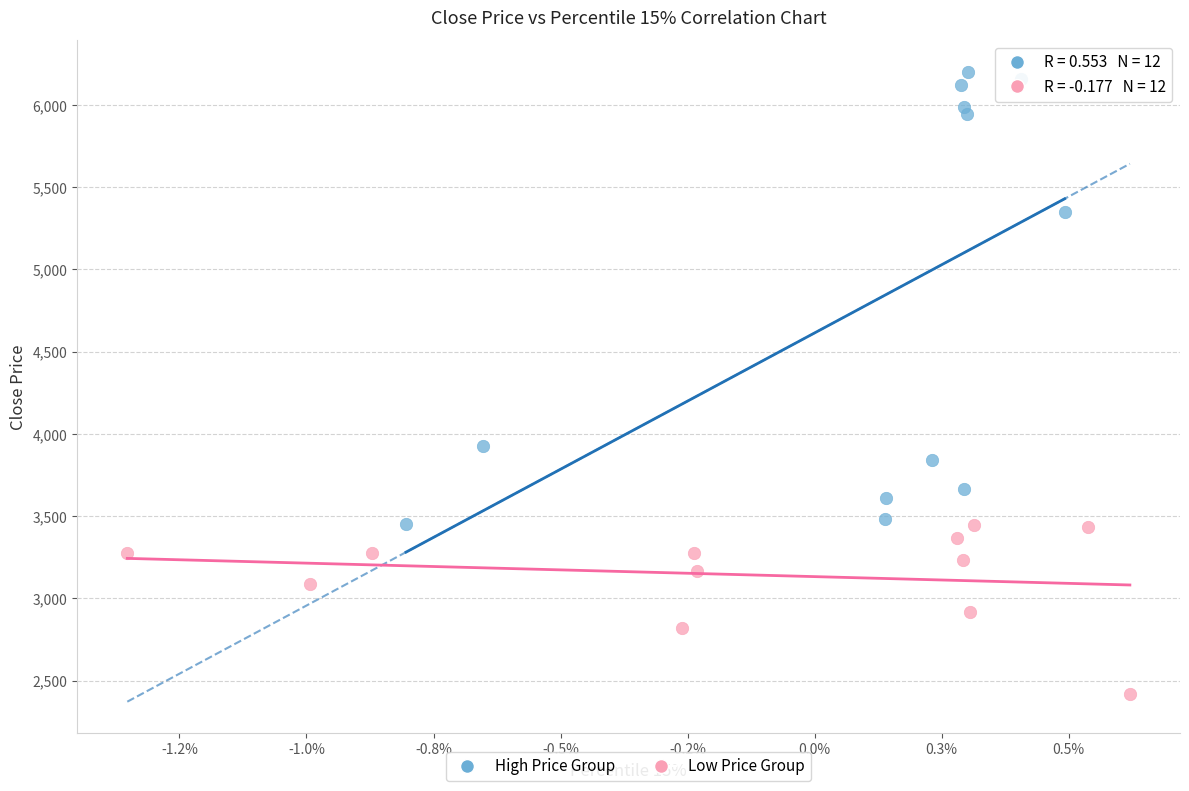

Which series reaches the maximum Y coordinate?

High Price Group